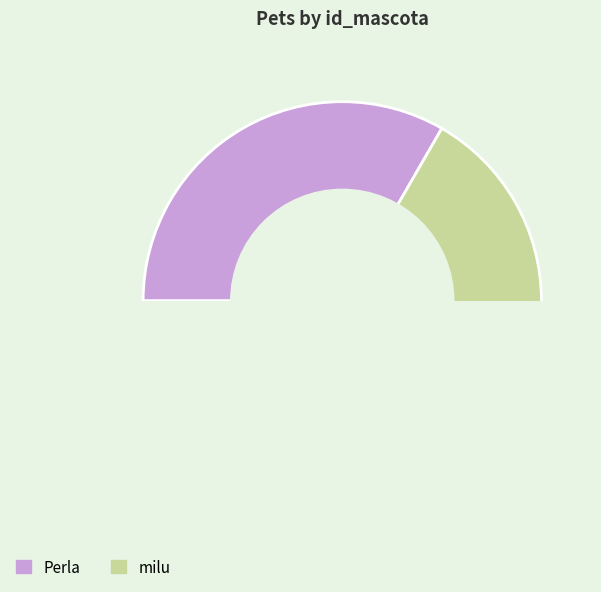

Count the number of slices in the pie.

2